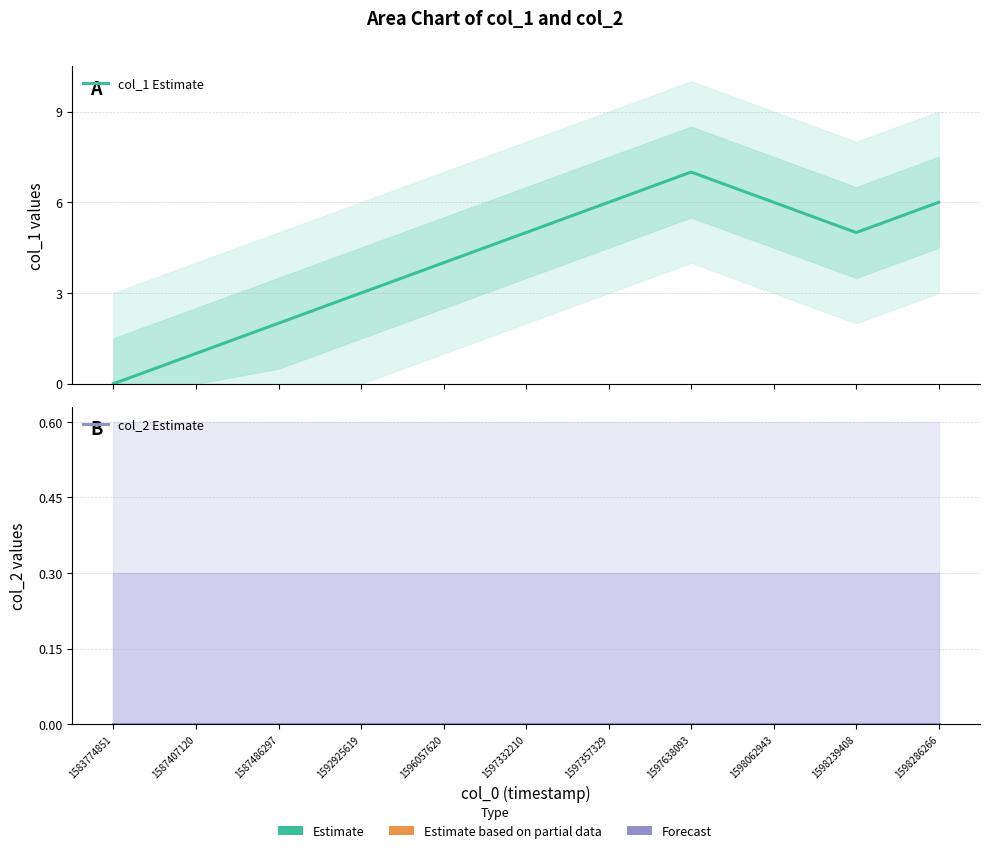

What is the total value across all series at 1587486297?

2